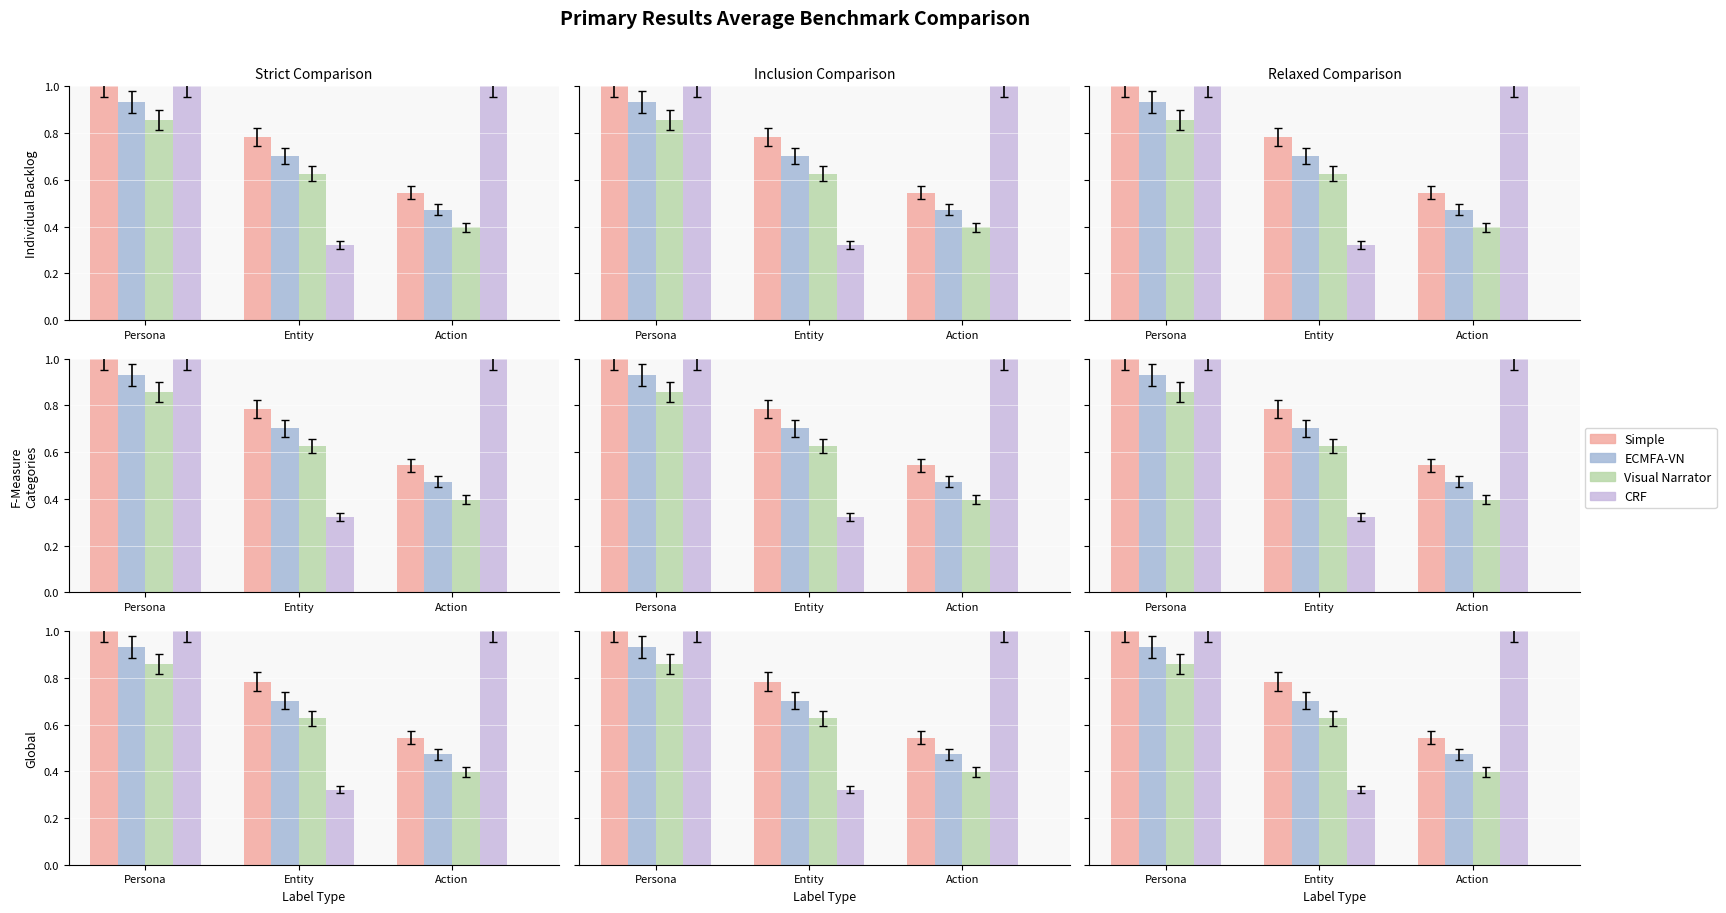

What is the sum of the Visual Narrator values at Persona and Entity?

1.5